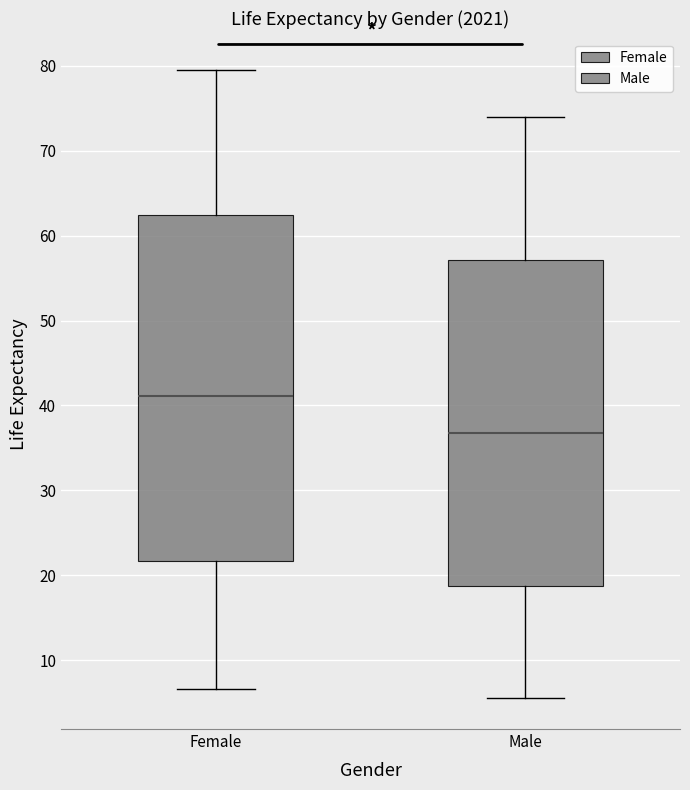

Reading left to right, transcribe this box plot: for each box, give where its median line is, the range the box spans, and where its two whiskers end, as read against the y-axis. The values are not printed on the chart, so give them approximately, as read against the axis.

Female: median 41, box 22 to 62, whiskers 7 to 80
Male: median 37, box 19 to 57, whiskers 6 to 74